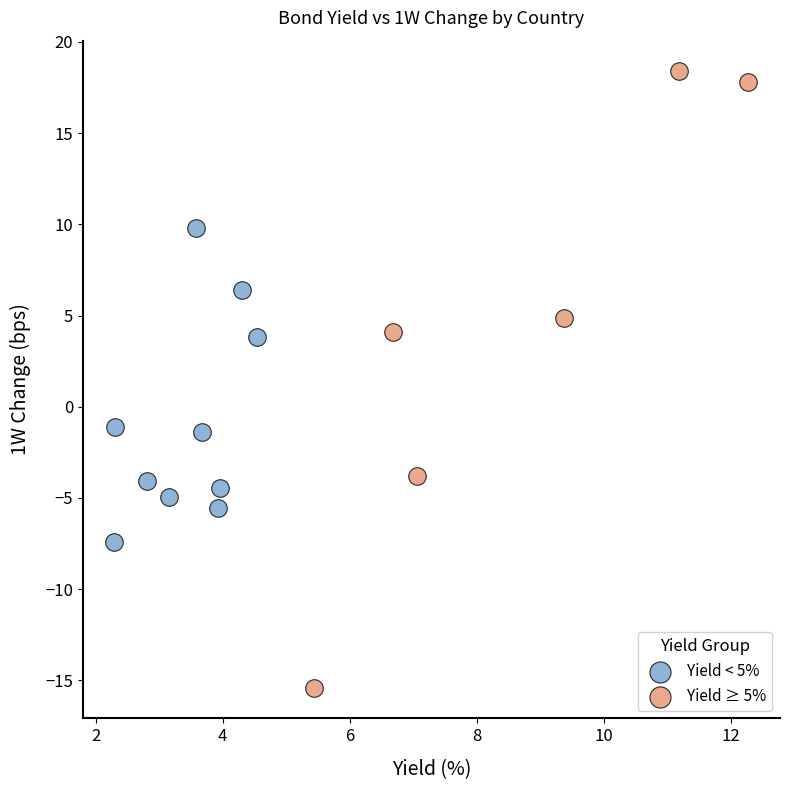

Which series reaches the maximum Y coordinate?

Yield ≥ 5%